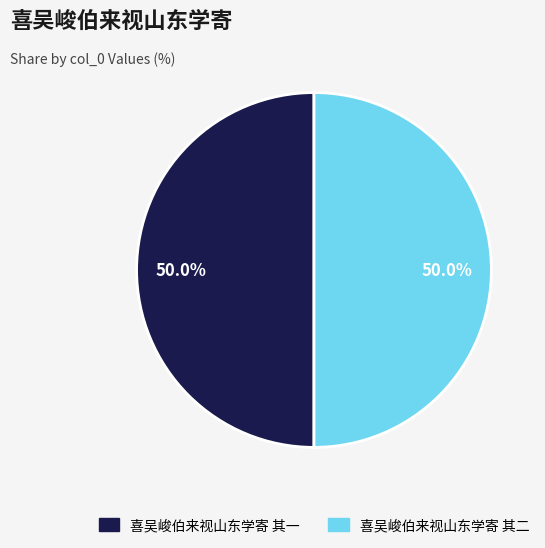

Is it true that 喜吴峻伯来视山东学寄 其一 is 50% of the pie?

True